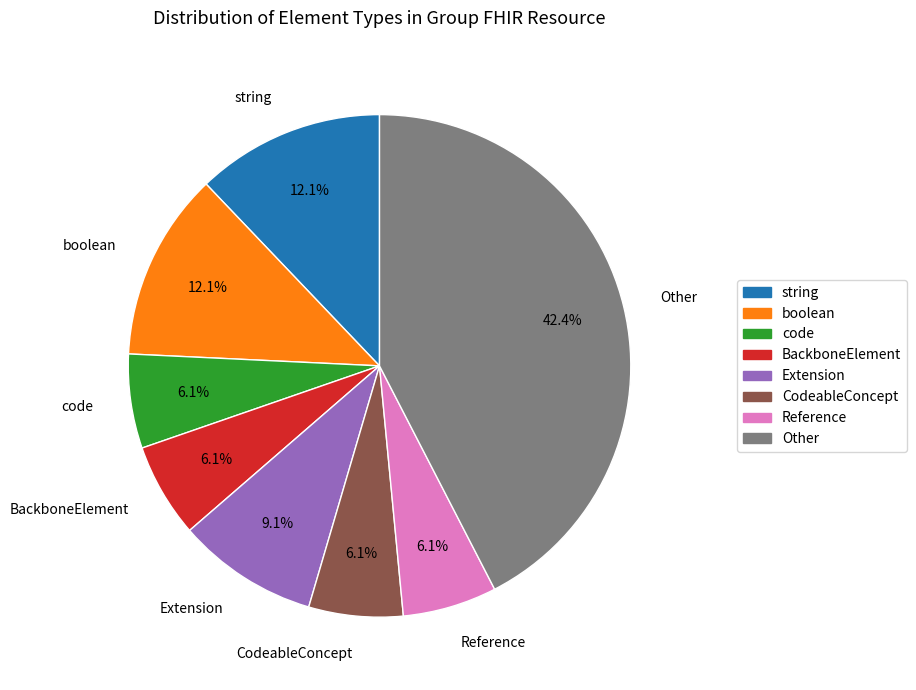

Which category has the biggest portion of the pie?

Other